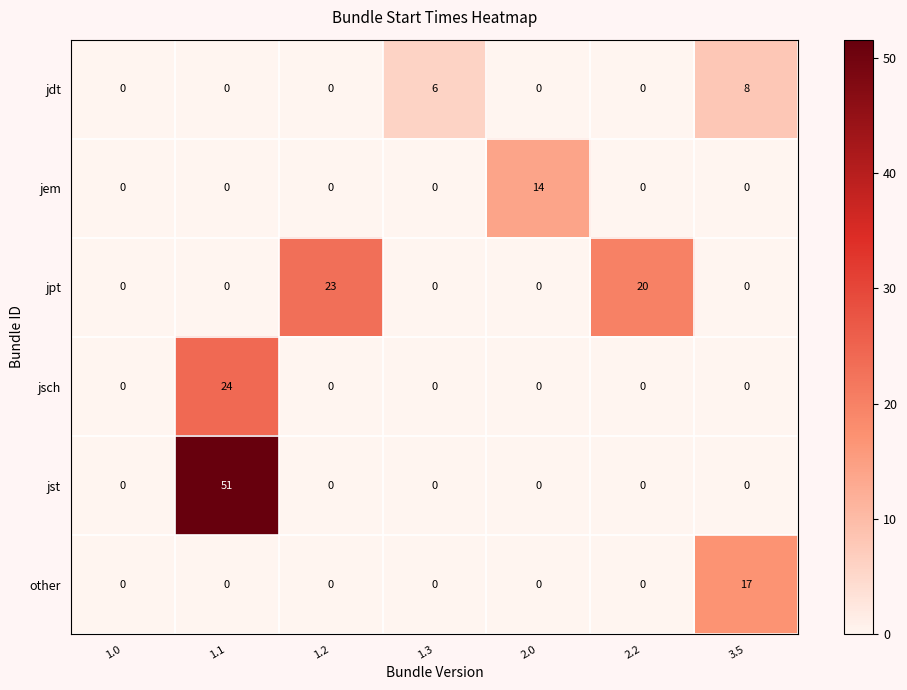

At how many categories does at least one series exceed 36?

1